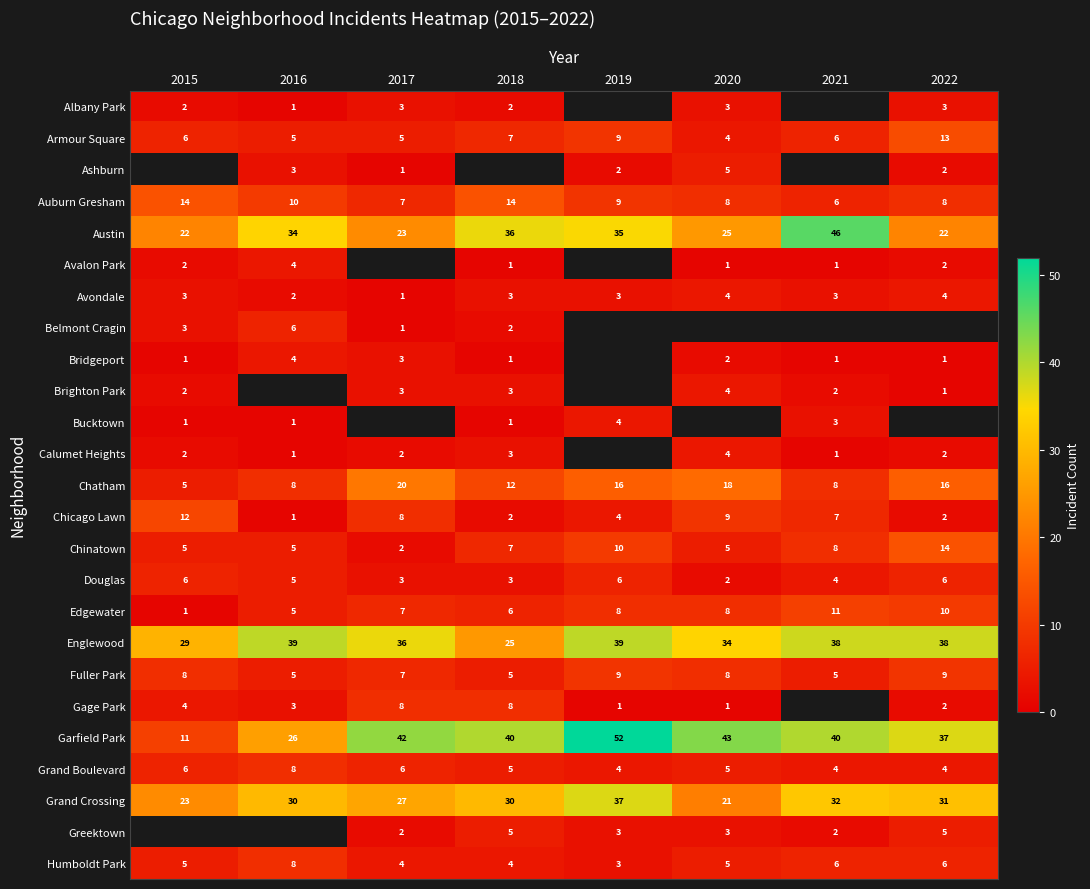

Is the value of Grand Crossing at 2022 greater than the value of Austin at 2015?

Yes